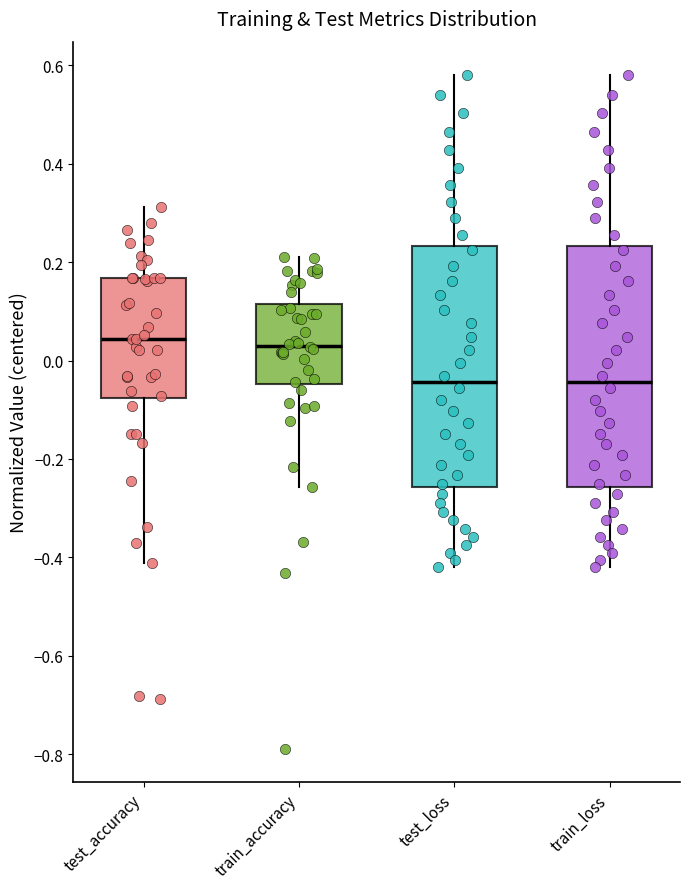

Where does the lower whisker of the box for test_accuracy end on the y-axis? The values are not printed on the chart, so give them approximately, as read against the axis.

-0.42